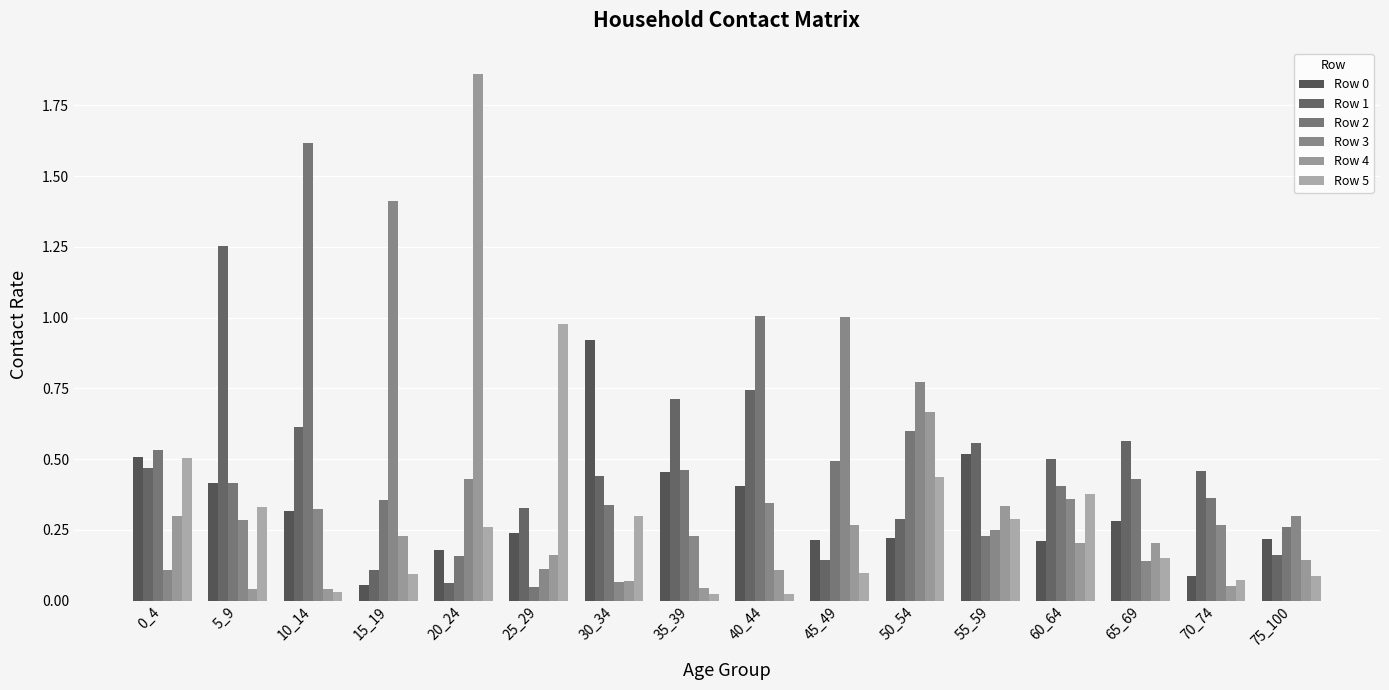

How many bars are there in total?

96